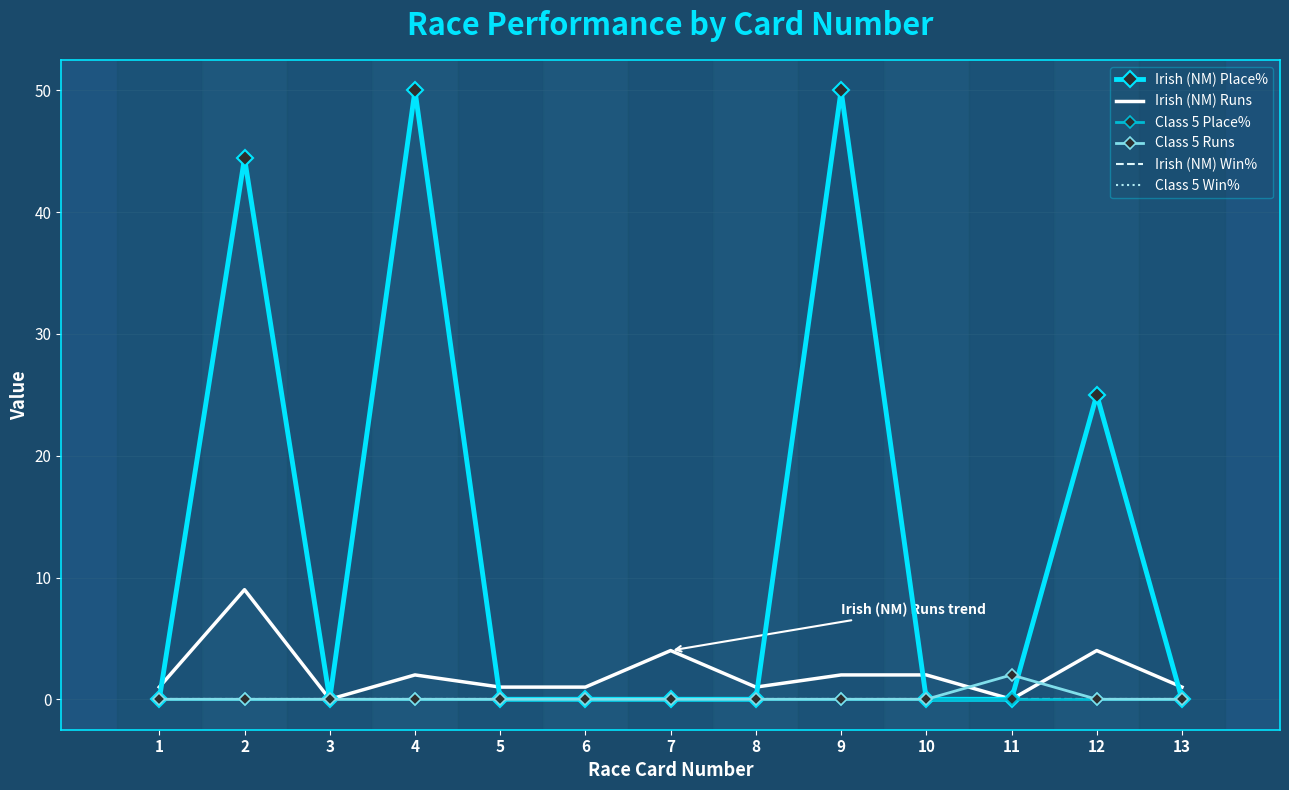

True or false: Class 5 Win% and Irish (NM) Place% intersect in this chart.

False